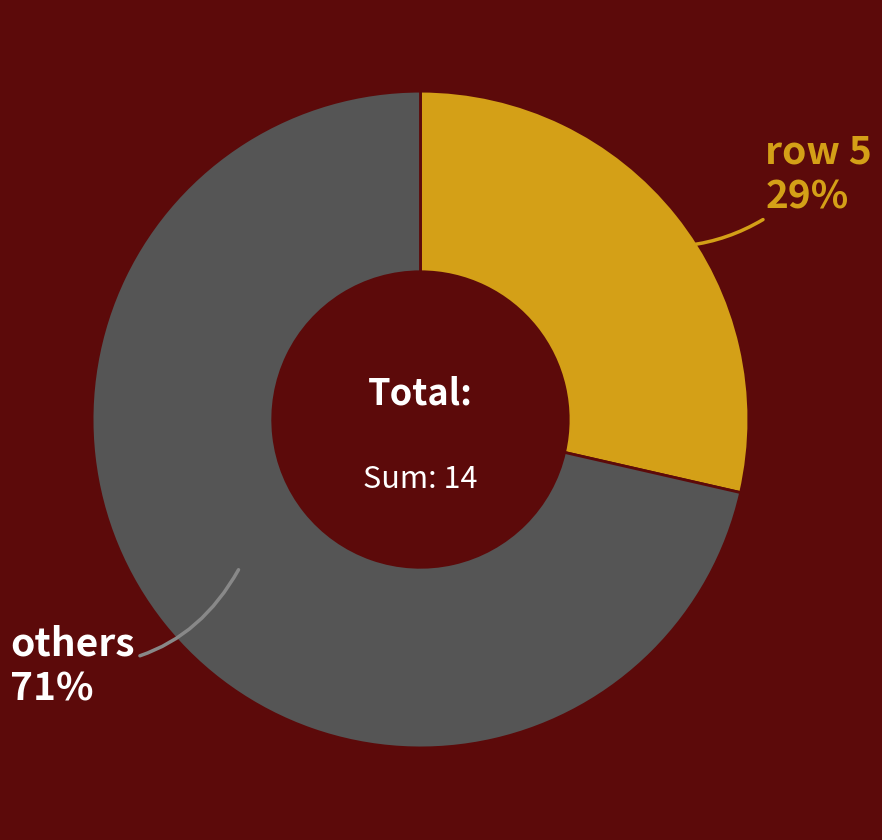

To the nearest percent, what is the average slice percentage?

50%